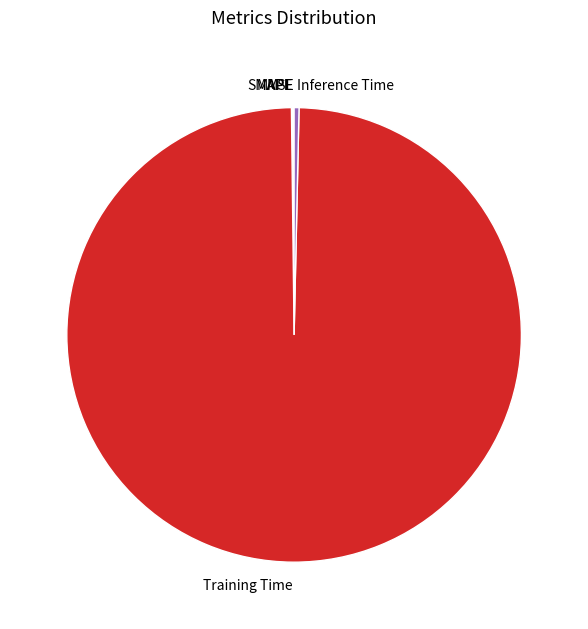

Which slice is the largest?

Training Time